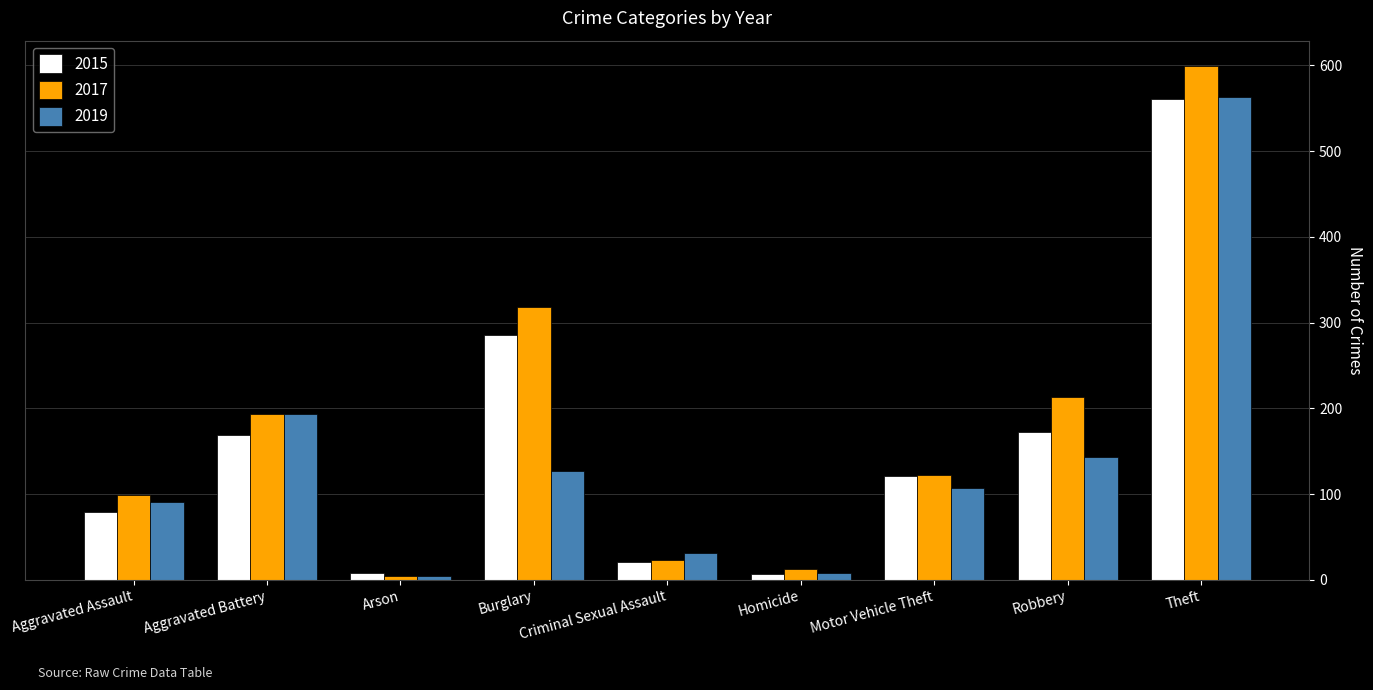

Is the value of 2019 at Robbery greater than the value of 2017 at Criminal Sexual Assault?

Yes